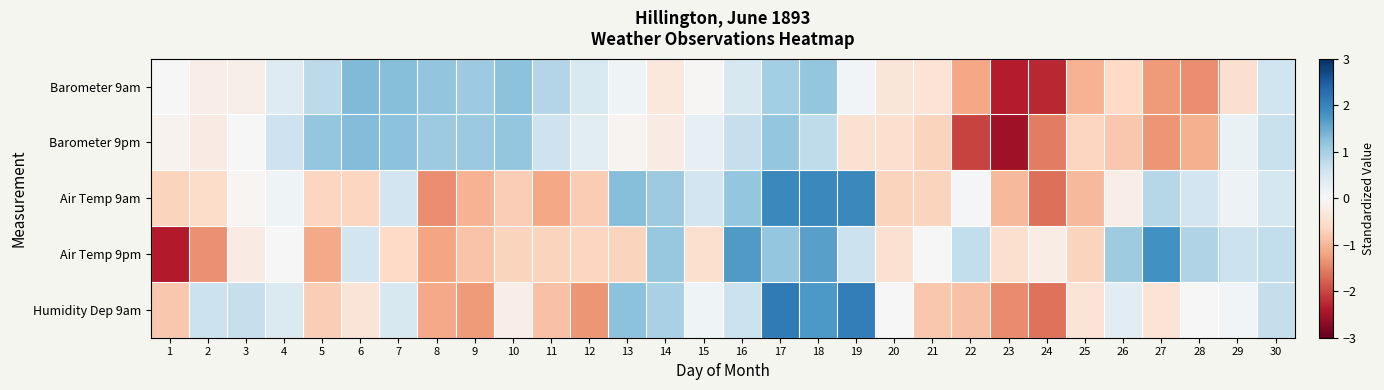

At how many categories does at least one series exceed 0?

26